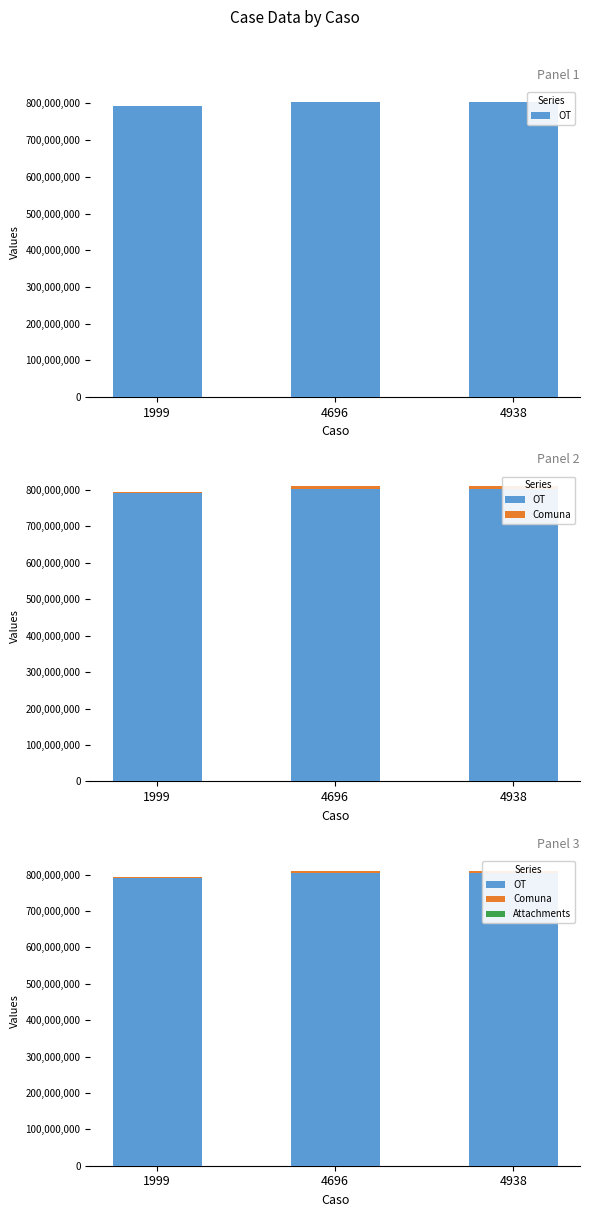

Which label corresponds to the largest value in the chart?

4938